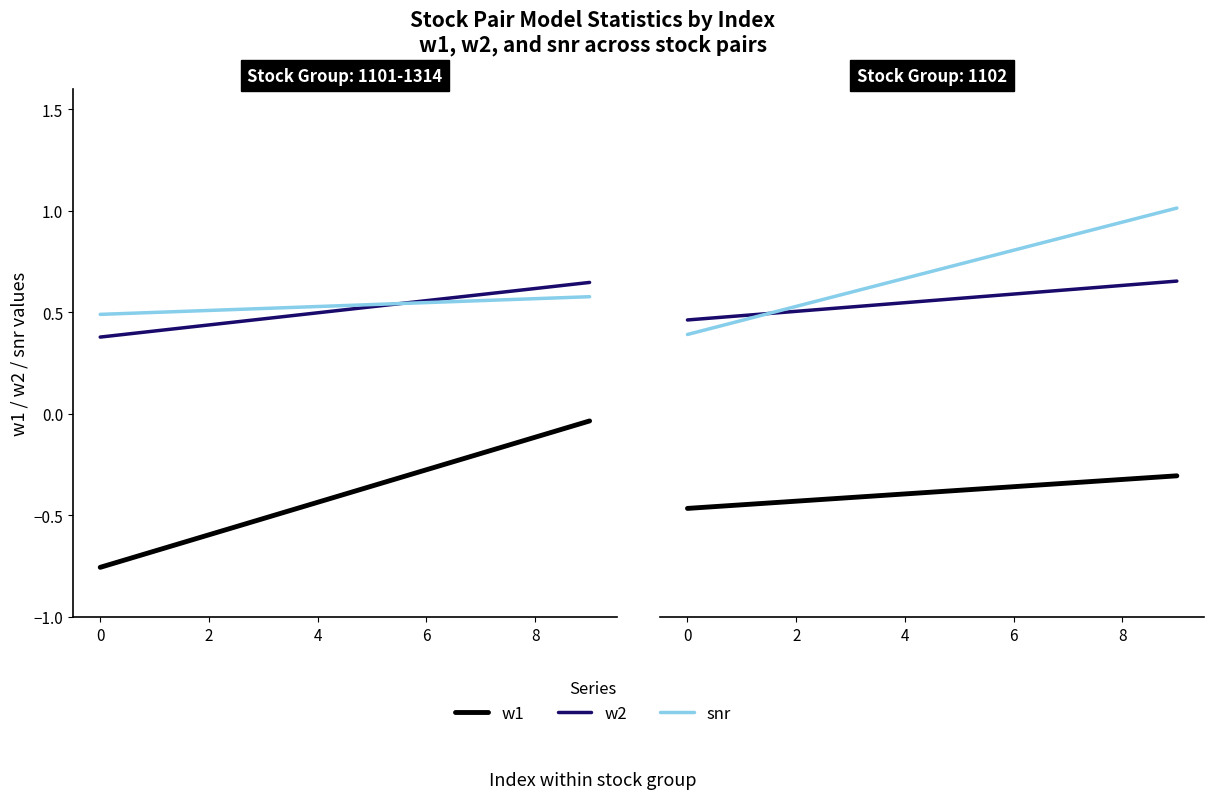

The value of snr at 0 is 0.7. True or false?

False